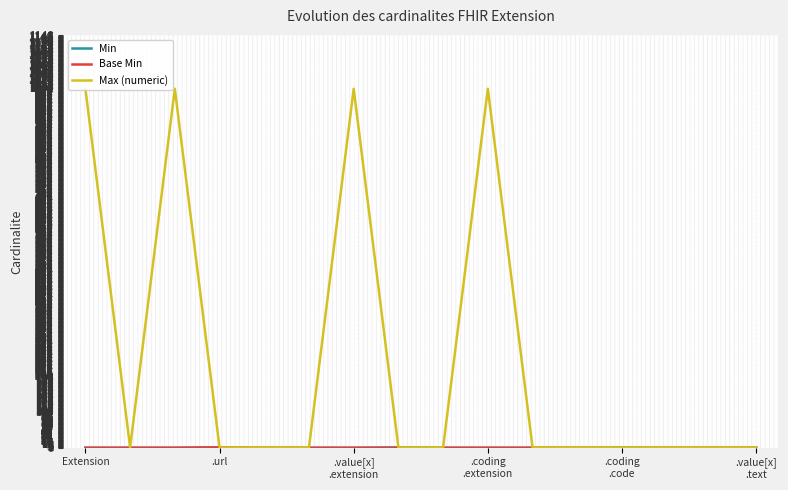

What is the greatest value displayed?

999